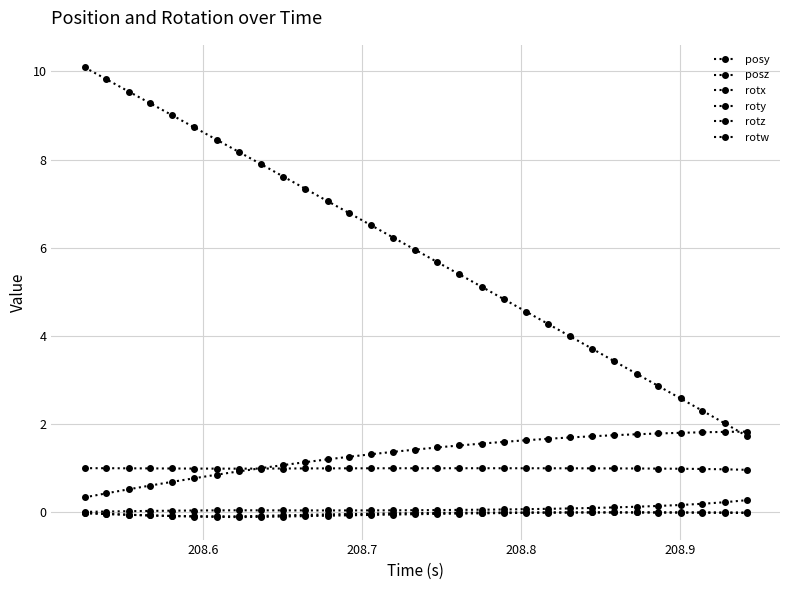

What is the minimum value for rotz?

-0.1